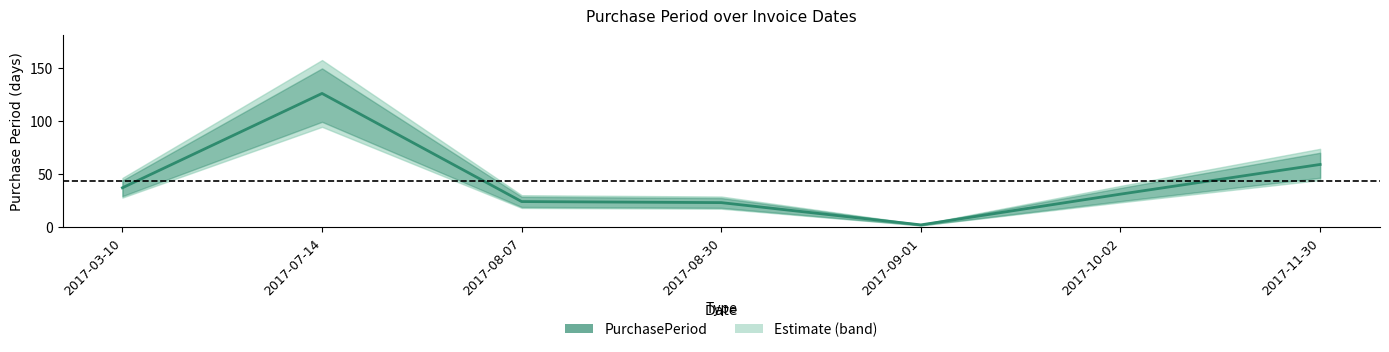

What is the difference between the maximum and minimum values?

124